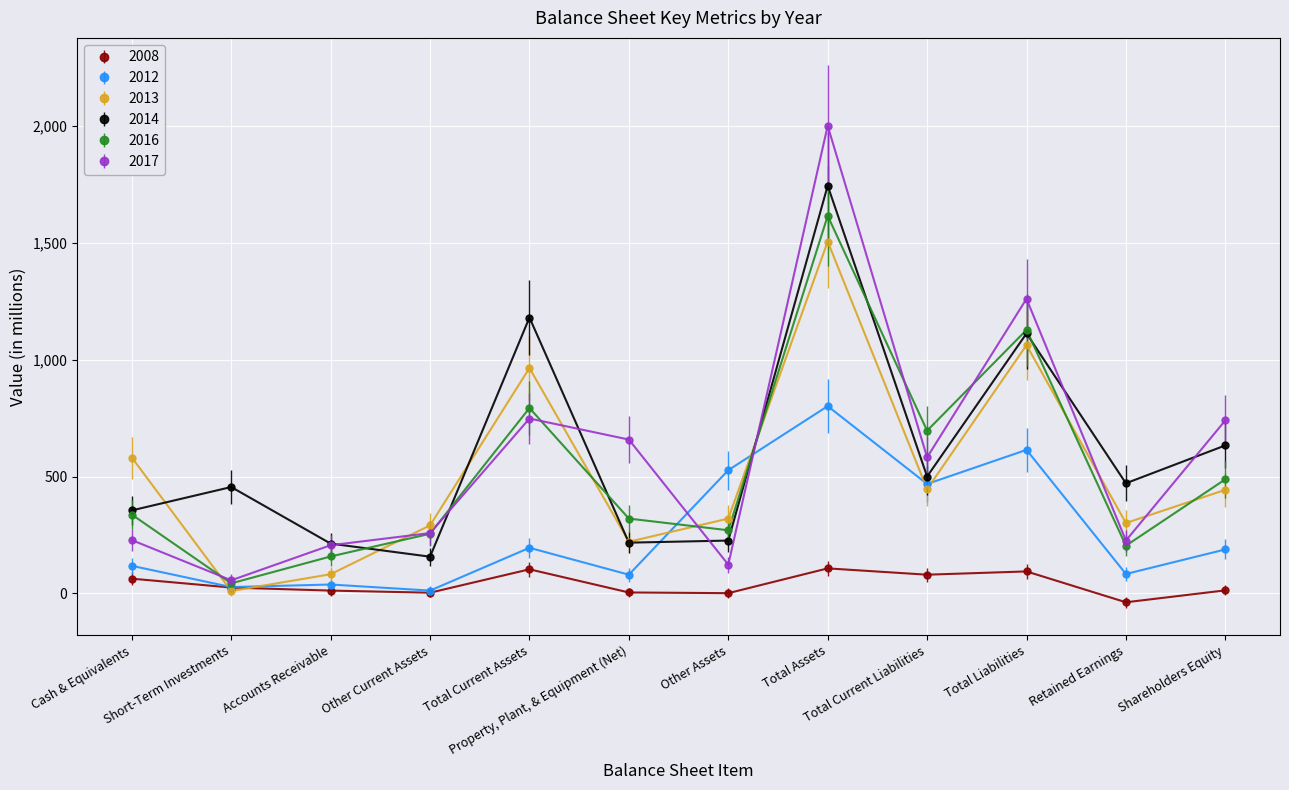

Is the value of 2008 at Total Current Liabilities greater than the value of 2017 at Total Assets?

No